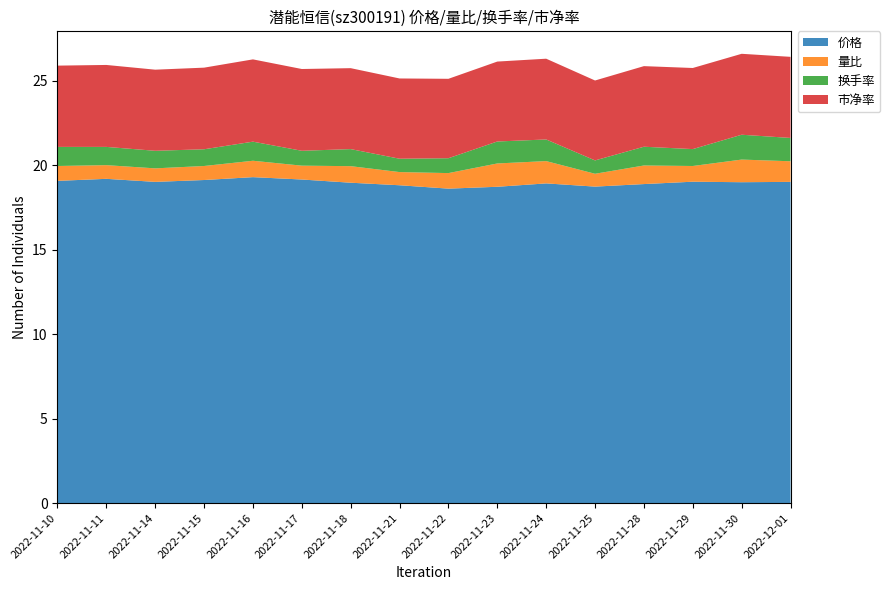

Reading left to right, what are all the values shown in this chart?

价格: 19.1	19.2	19.0	19.1	19.3	19.1	19.0	18.8	18.6	18.7	18.9	18.7	18.9	19.0	19.0	19.0
量比: 0.9	0.8	0.8	0.8	1.0	0.8	1.0	0.8	0.9	1.4	1.3	0.8	1.1	0.9	1.3	1.2
换手率: 1.1	1.1	1.0	1.0	1.1	0.9	1.0	0.8	0.9	1.3	1.3	0.8	1.1	1.0	1.5	1.4
市净率: 4.8	4.8	4.8	4.8	4.9	4.8	4.8	4.8	4.7	4.7	4.8	4.7	4.8	4.8	4.8	4.8